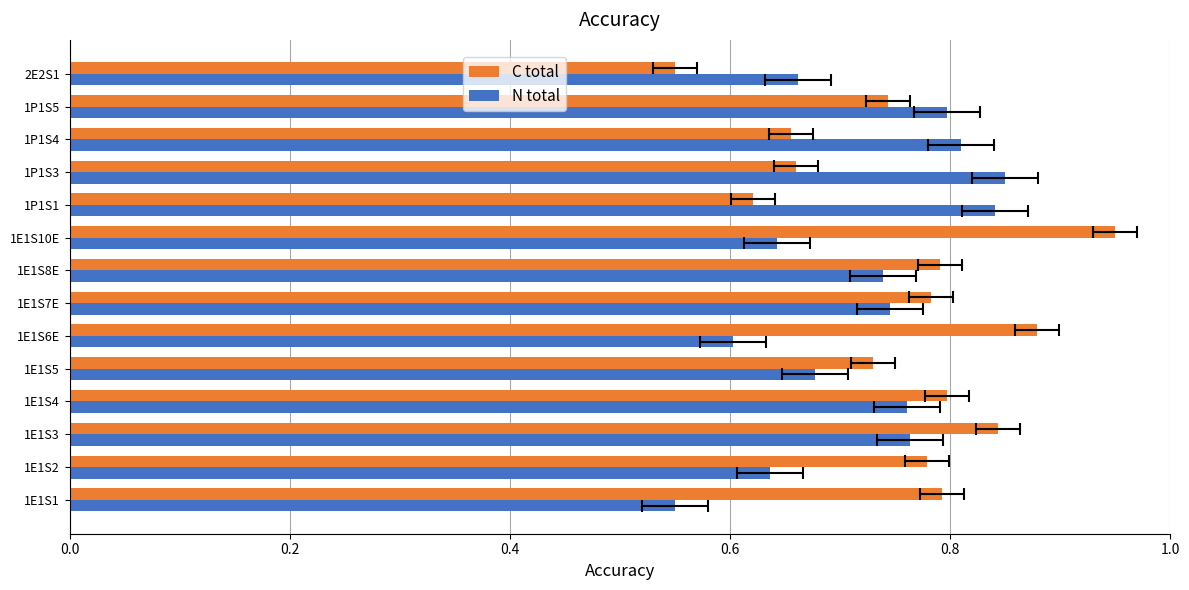

Reading left to right, extract all data points from this chart.

C total: 0.8	0.8	0.8	0.8	0.7	0.9	0.8	0.8	1.0	0.6	0.7	0.7	0.7	0.6
N total: 0.6	0.6	0.8	0.8	0.7	0.6	0.7	0.7	0.6	0.8	0.9	0.8	0.8	0.7